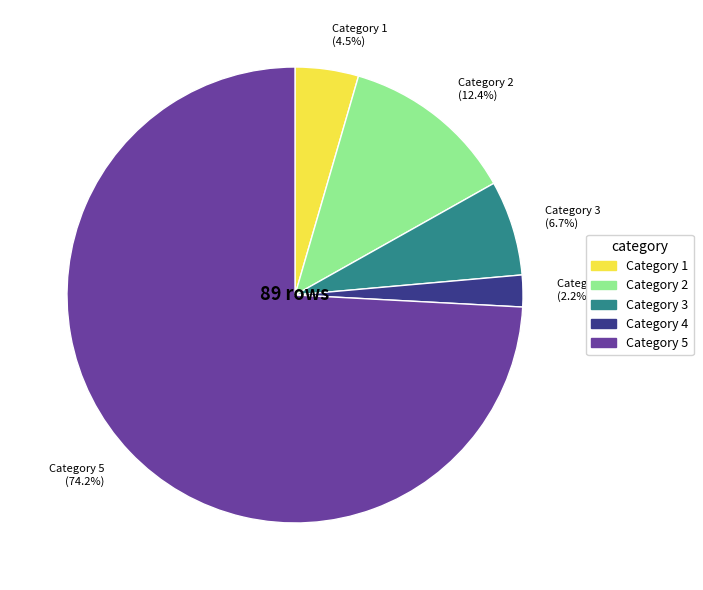

What is the majority slice?

Category 5 (74.2%)